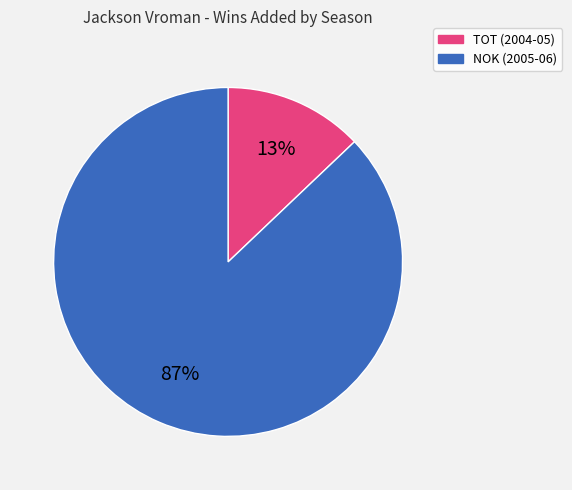

Between TOT (2004-05) and NOK (2005-06), which is larger?

NOK (2005-06)